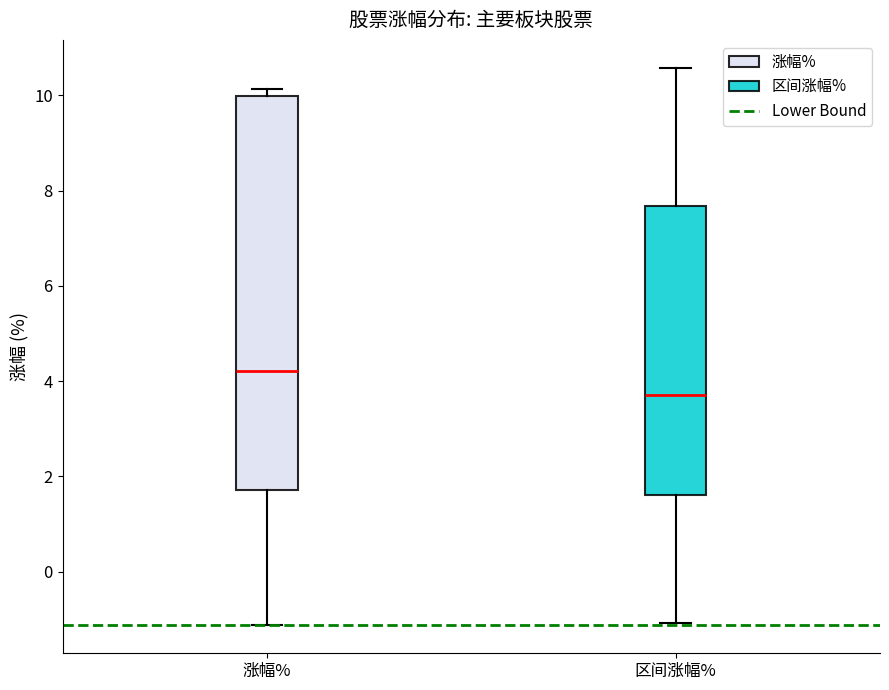

Where does the upper whisker of the box for 区间涨幅% end on the y-axis? The values are not printed on the chart, so give them approximately, as read against the axis.

10.6